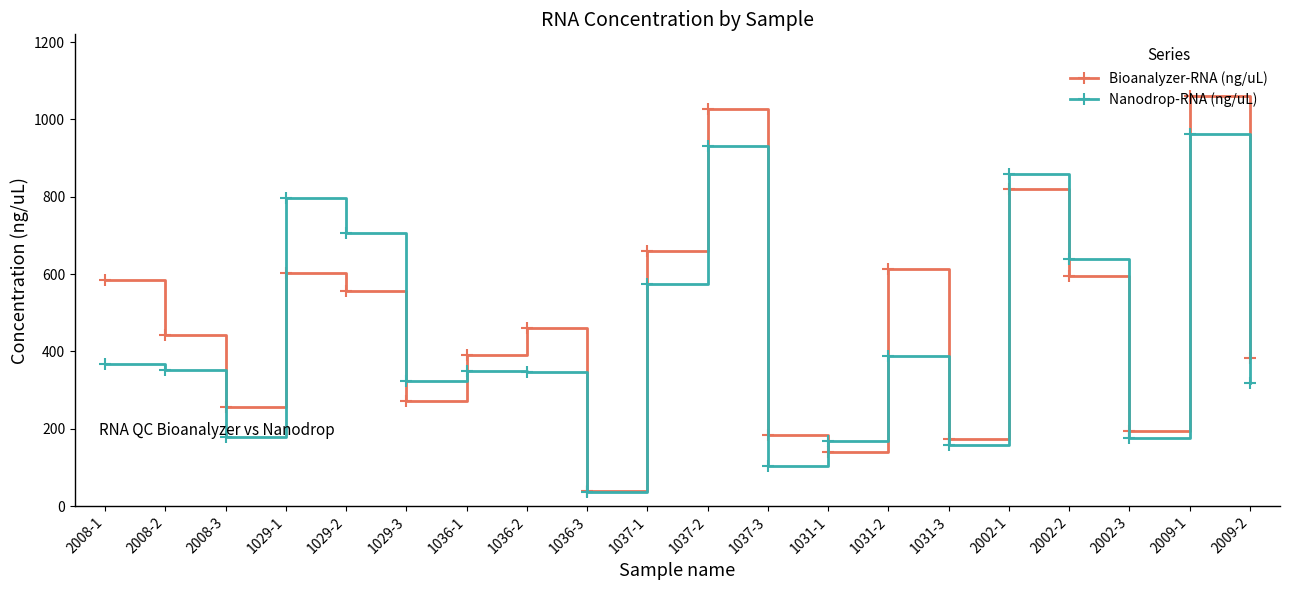

What is the total value across all series at 1029-1?

1401.0